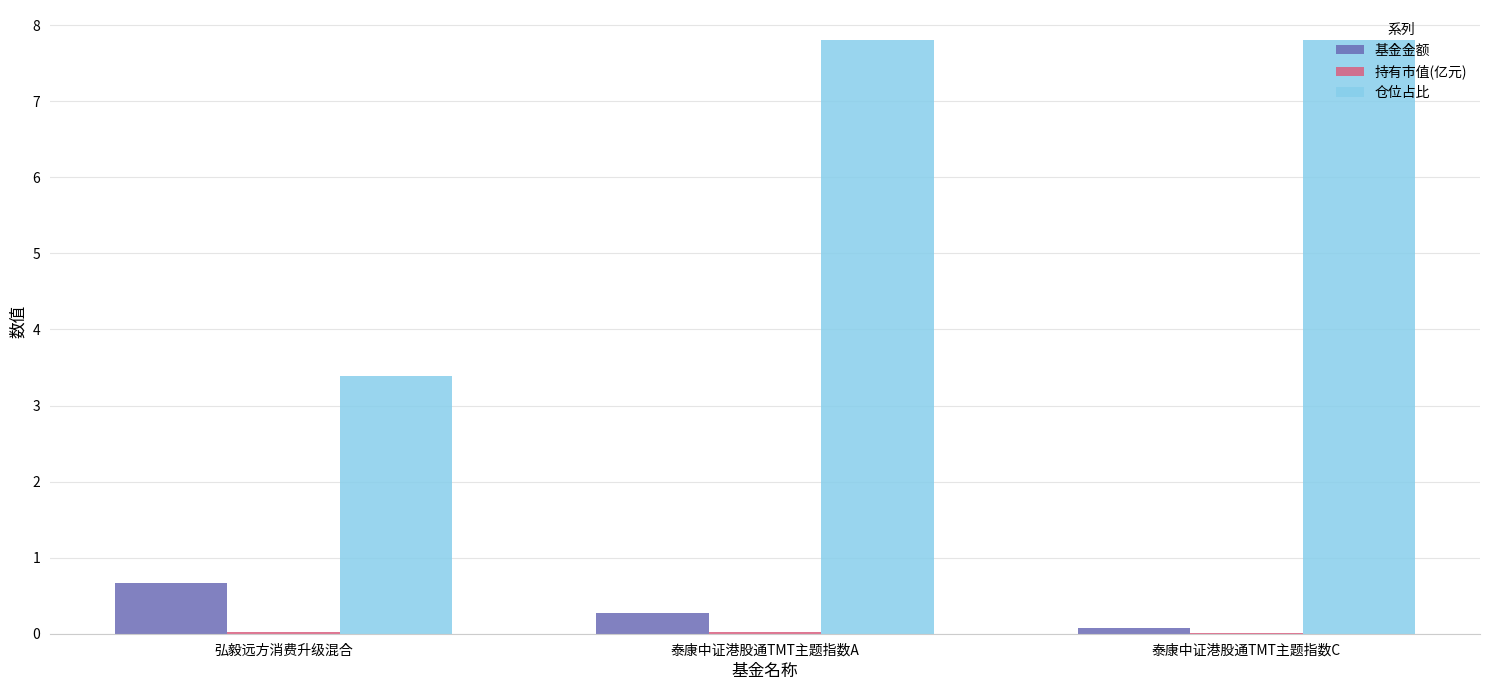

Which series changed the most between 弘毅远方消费升级混合 and 泰康中证港股通TMT主题指数C?

仓位占比